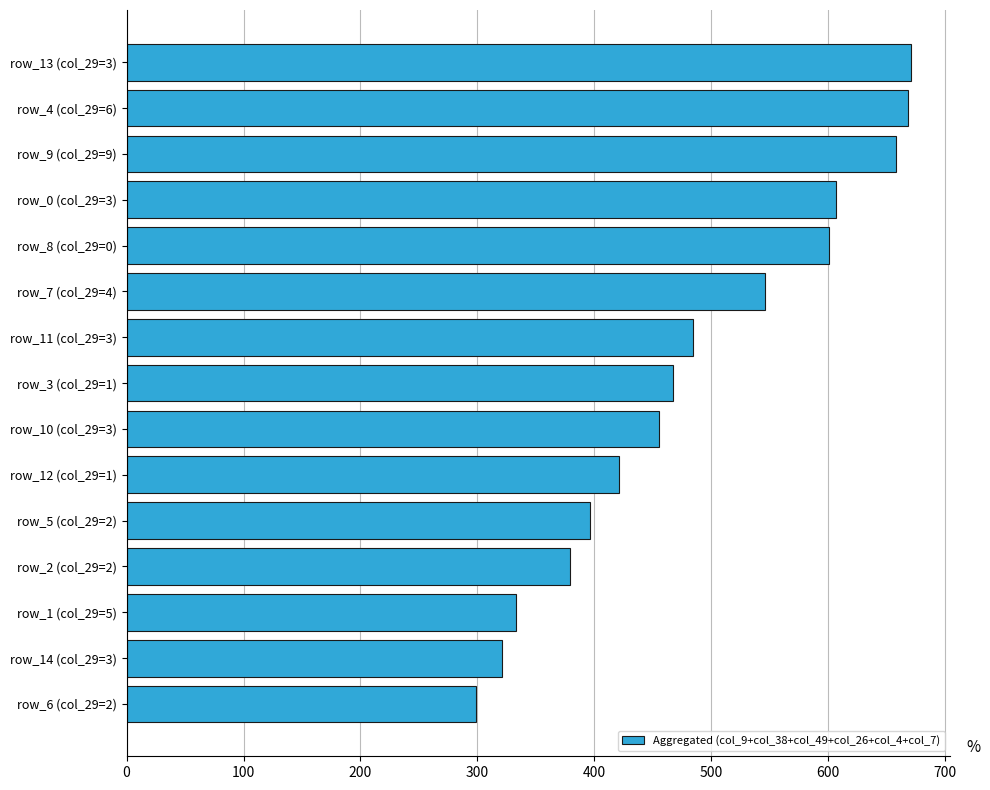

Approximately how many times larger is the value at row_6 (col_29=2) compared to row_4 (col_29=6)?

0.4